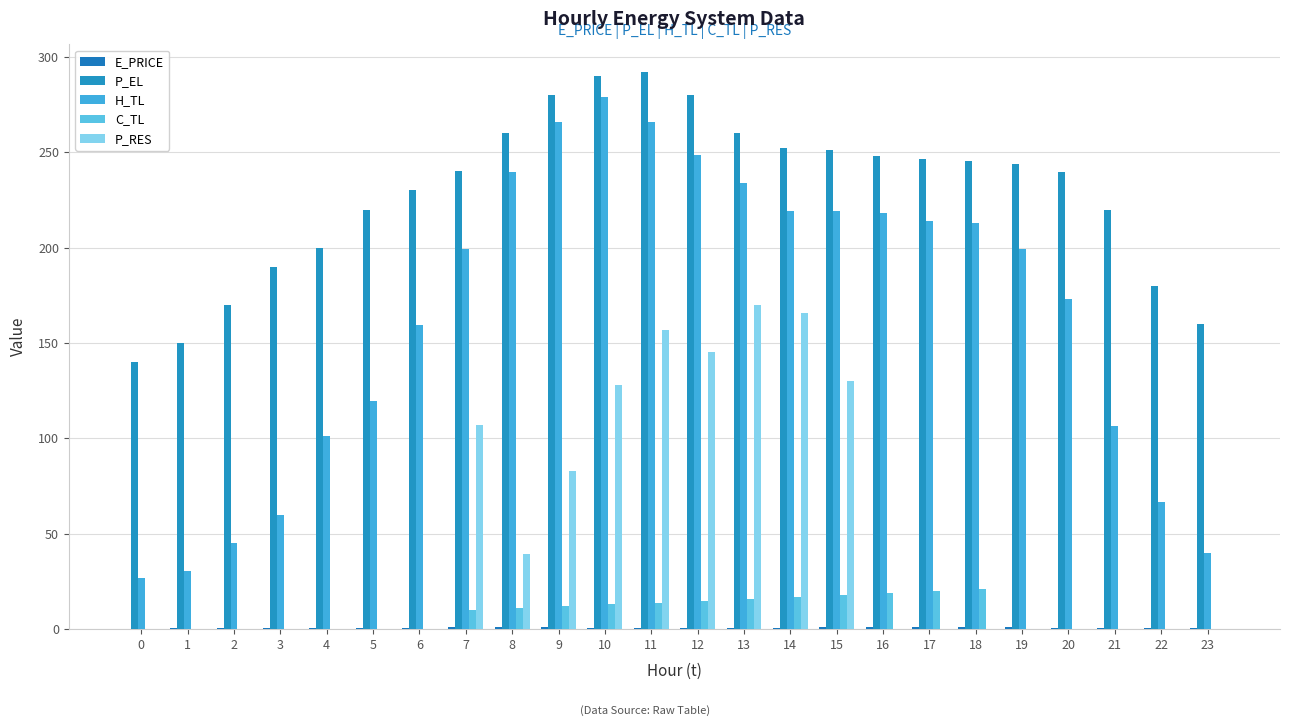

Between 21 and 5, which is larger?

21